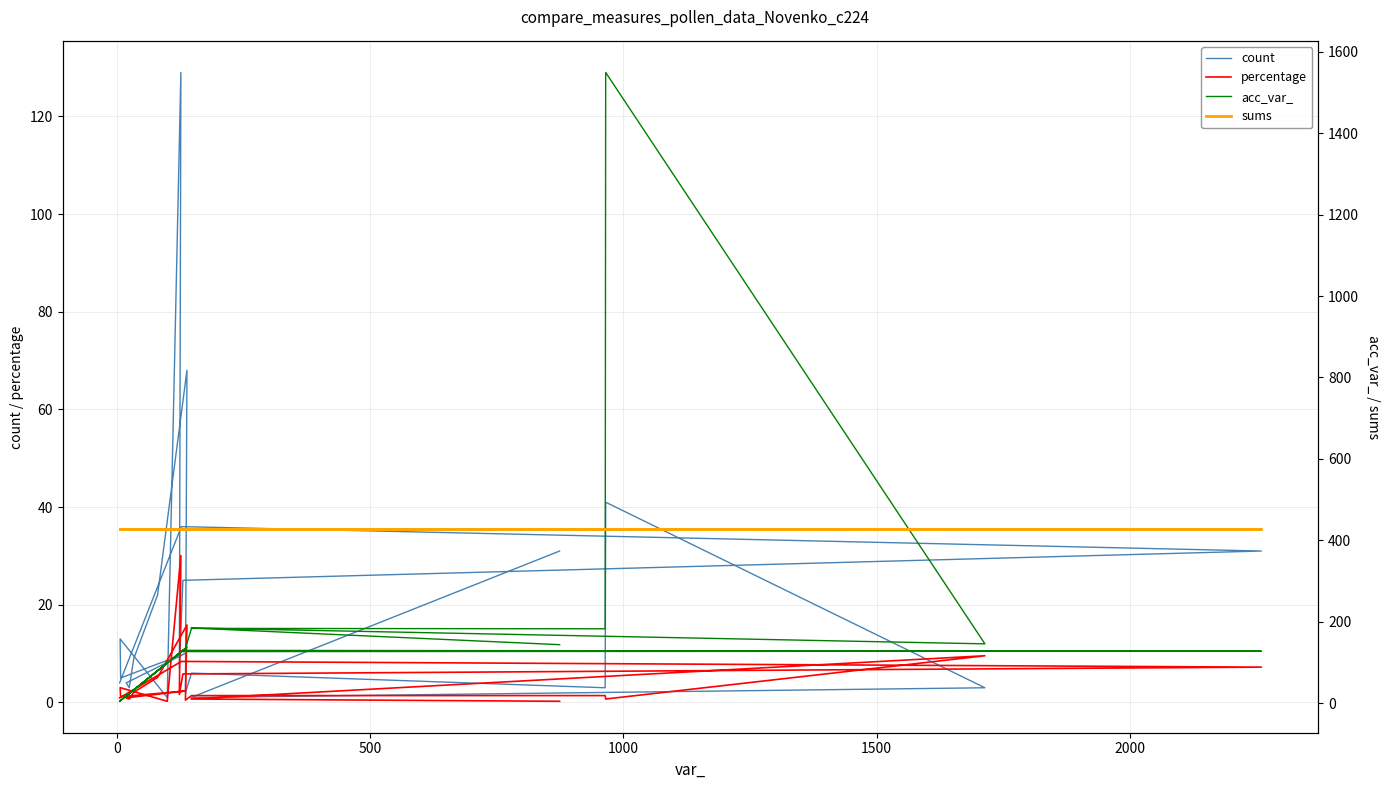

What is the average value of the percentage series?

4.5